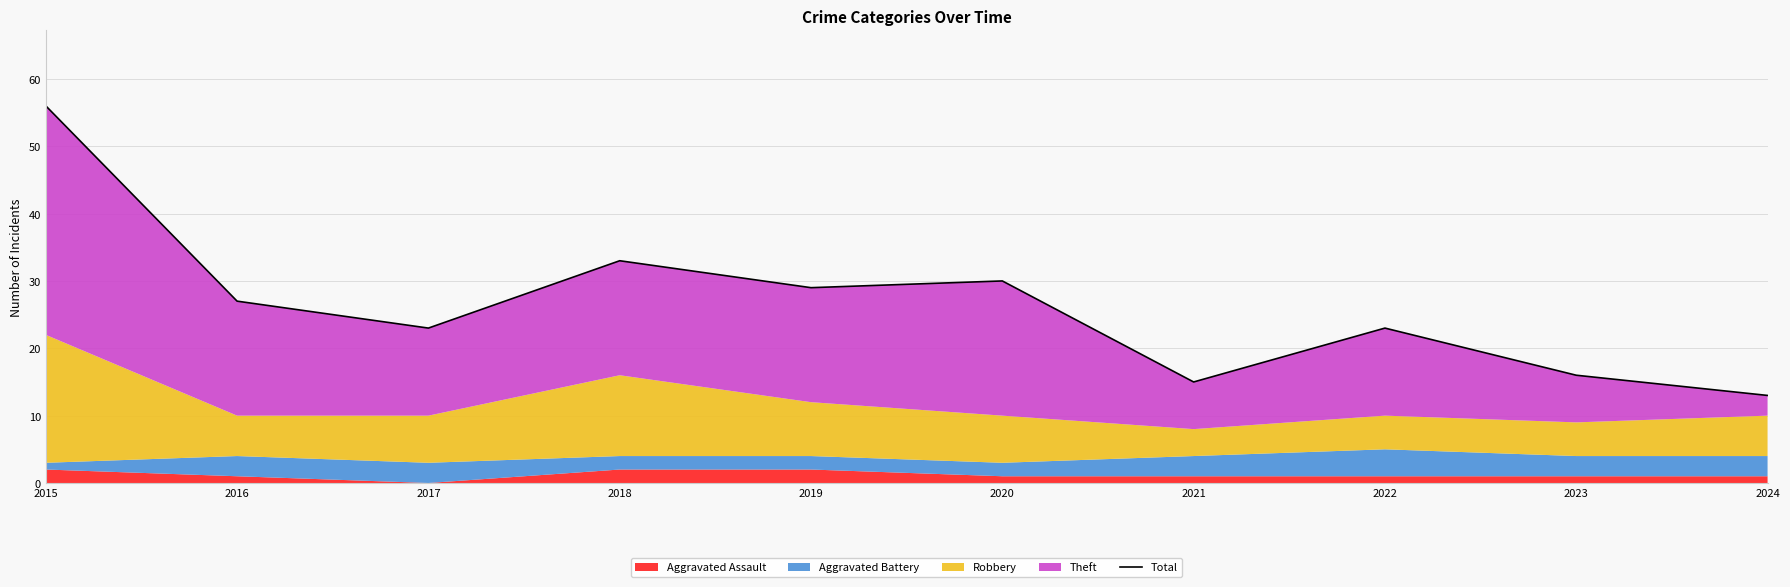

How many data points does each series have?

10